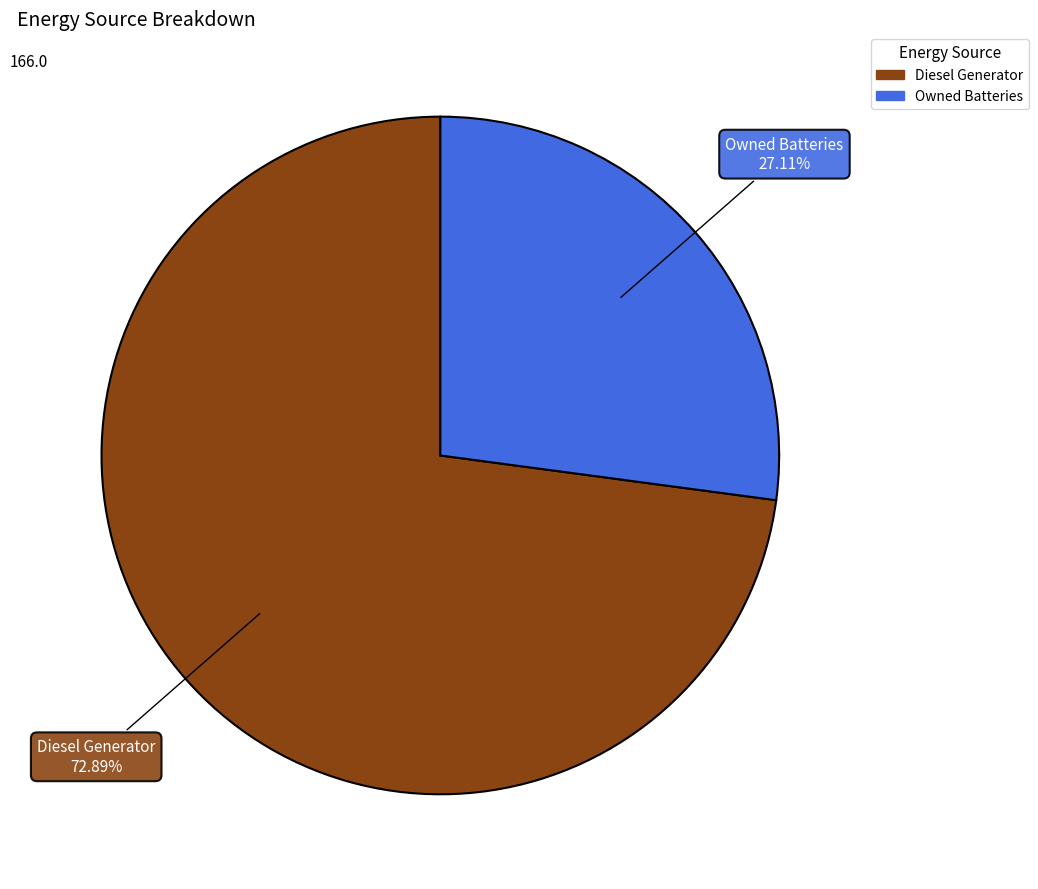

Does any single category account for the majority?

Yes